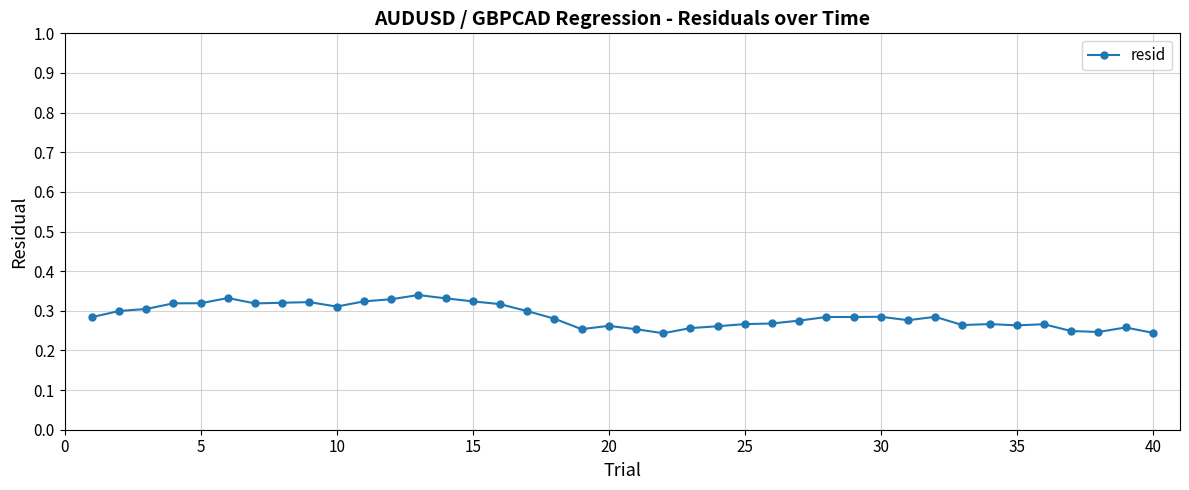

How many values are between 0 and 1?

40